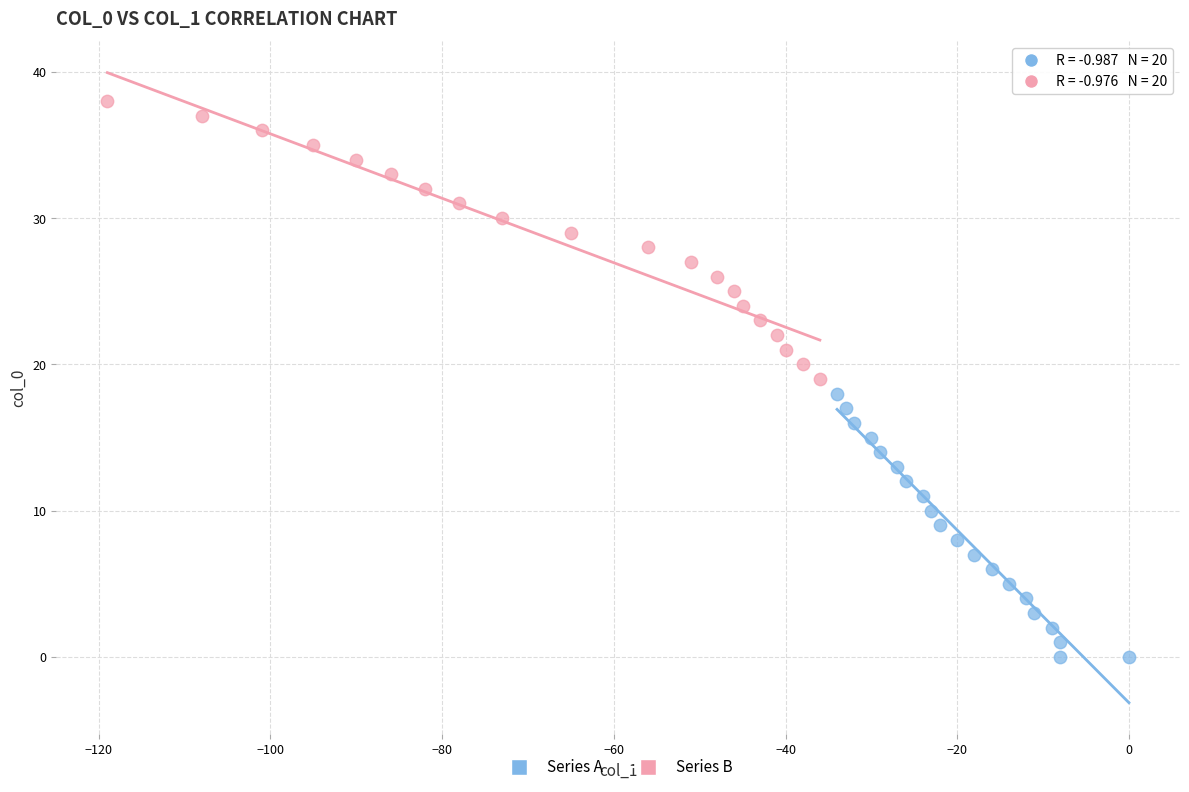

Which series contains the highest Y value?

Series B